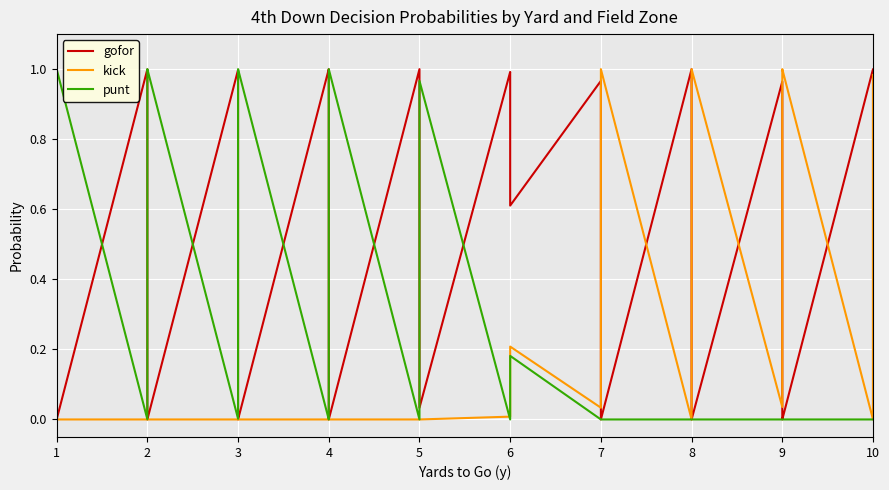

Is this an area chart (filled region under the line)?

No